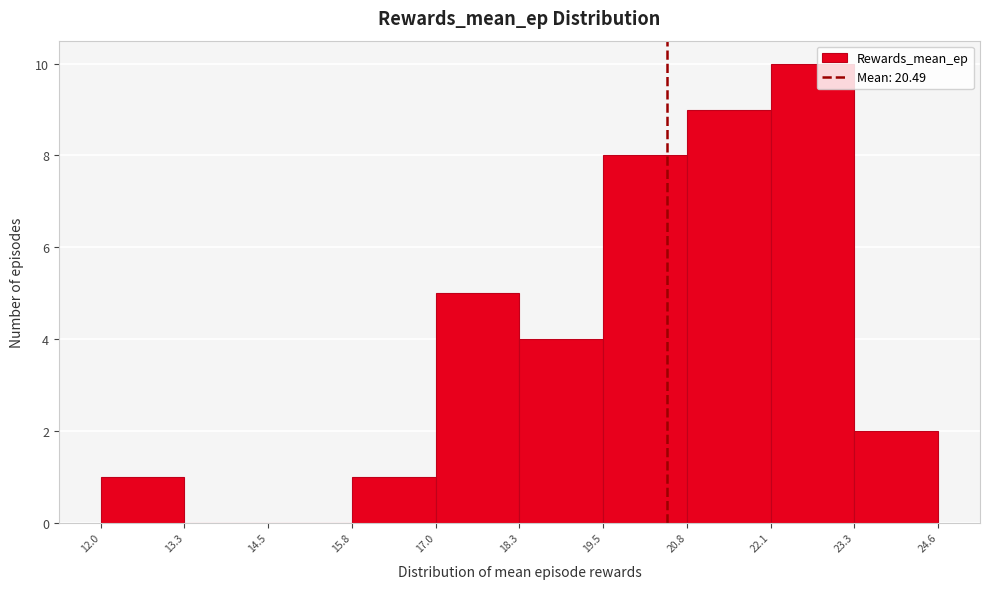

Reading left to right, list every bar in this chart as the range it spans on the x-axis followed by its height. The values are not printed on the chart, so give them approximately, as read against the axis.

12.0 to 13.3: 1
13.3 to 14.5: 0
14.5 to 15.8: 0
15.8 to 17.0: 1
17.0 to 18.3: 5
18.3 to 19.5: 4
19.5 to 20.8: 8
20.8 to 22.1: 9
22.1 to 23.3: 10
23.3 to 24.6: 2